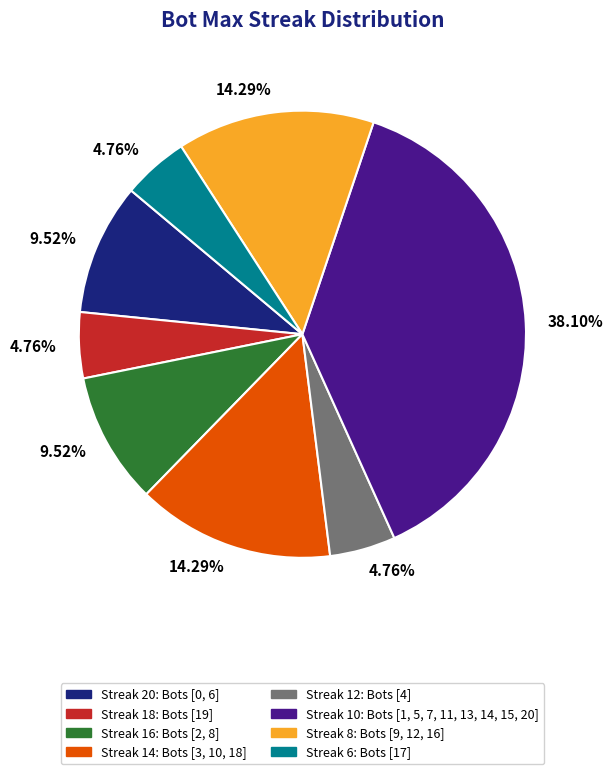

Is there a majority slice in this chart?

No